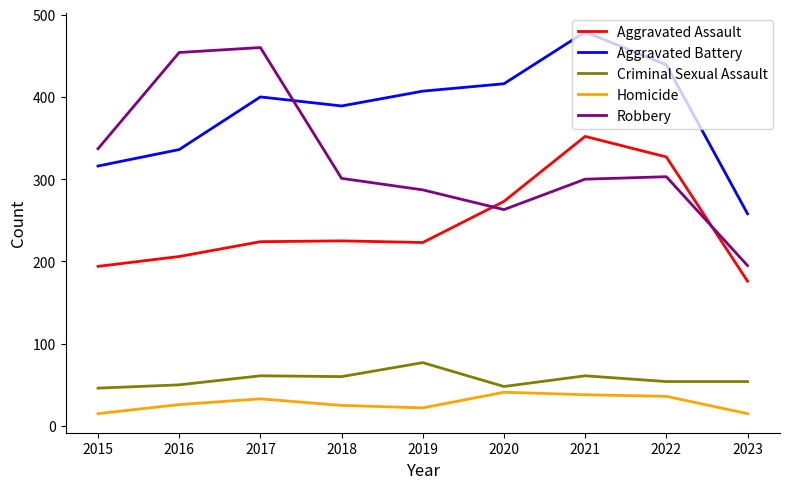

Read the Robbery value at 2023.

195